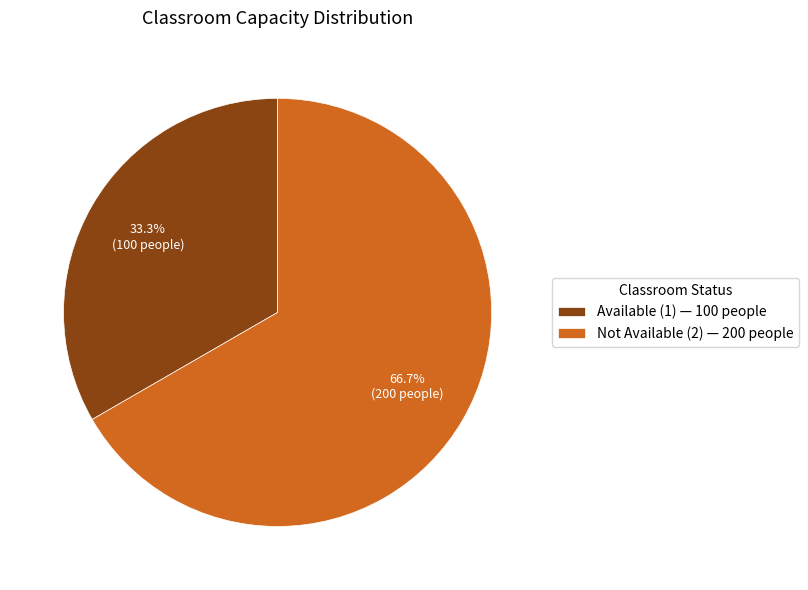

Count the number of slices in the pie.

2